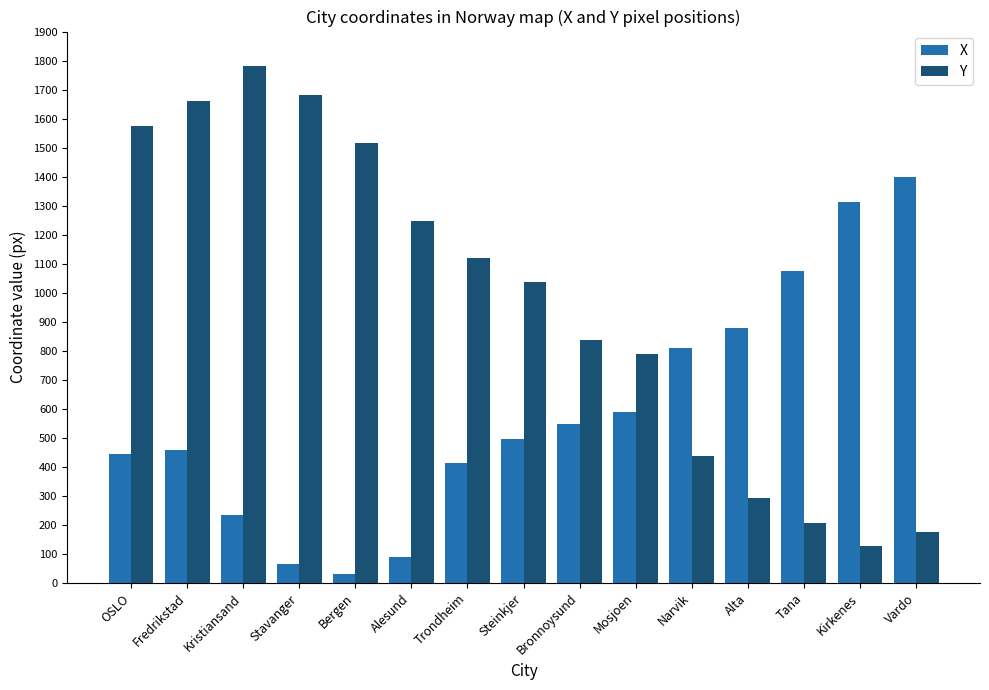

How many values in the Y series are below 1036?

7